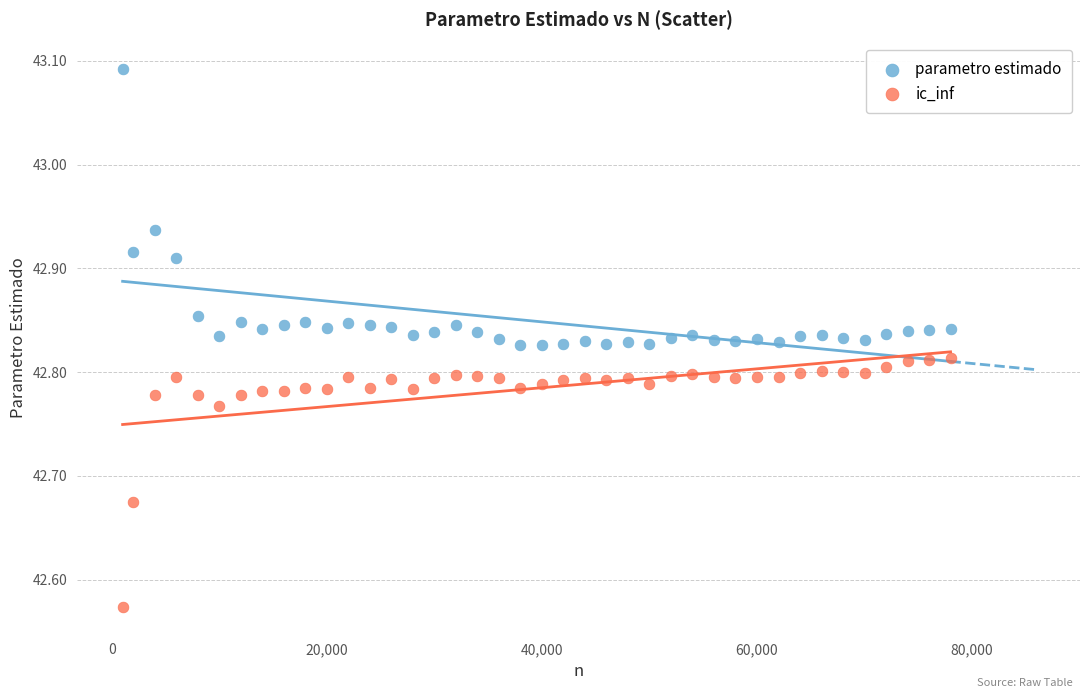

Across all data points, what is the range of X values (max minus min)?

77000.0